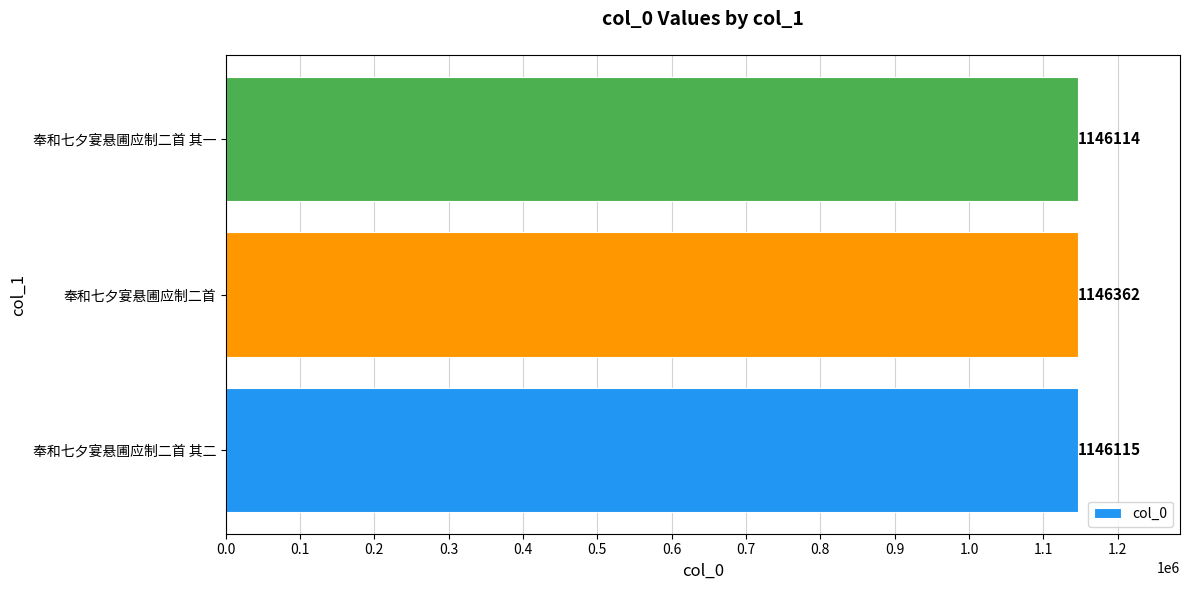

Reading bottom to top, list all the values displayed in this chart.

1146115	1146362	1146114